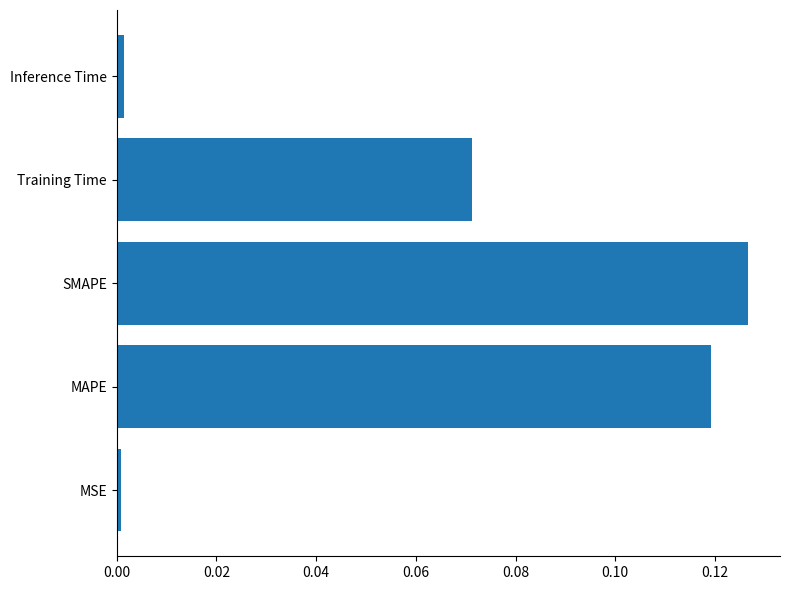

Does the chart contain stacked bars?

No